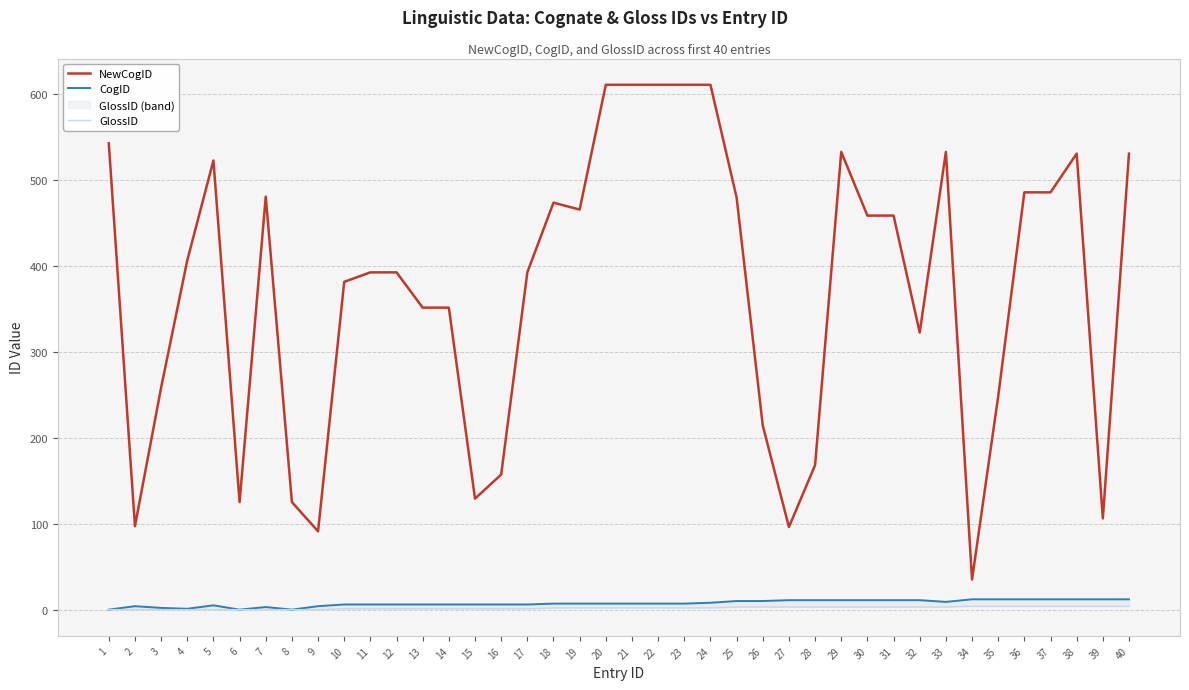

The NewCogID series shows 393 at 12. True or false?

True